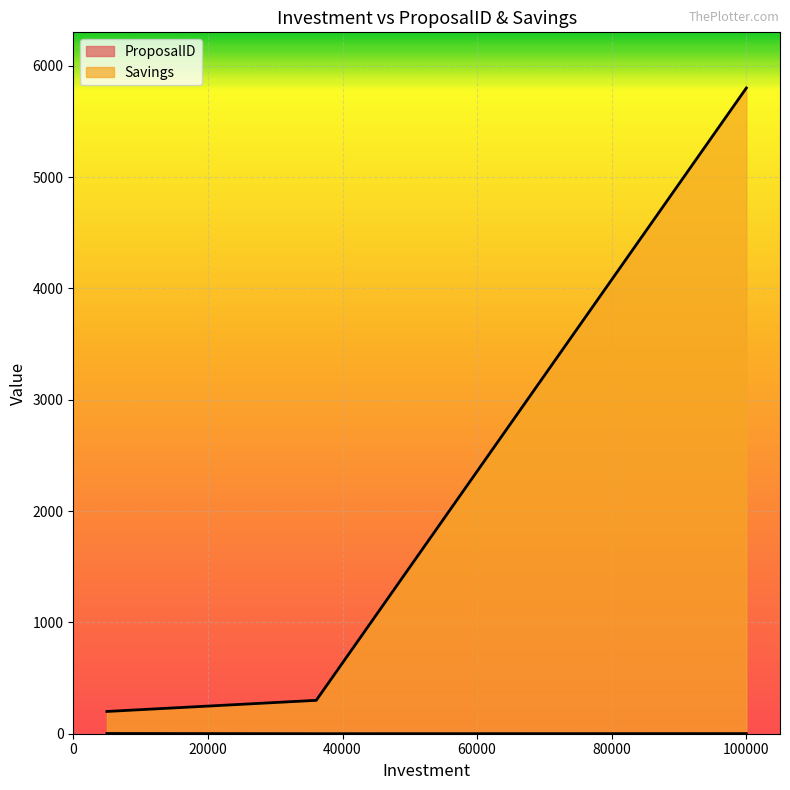

Is the value of ProposalID at 5000 greater than the value of Savings at 100000?

No